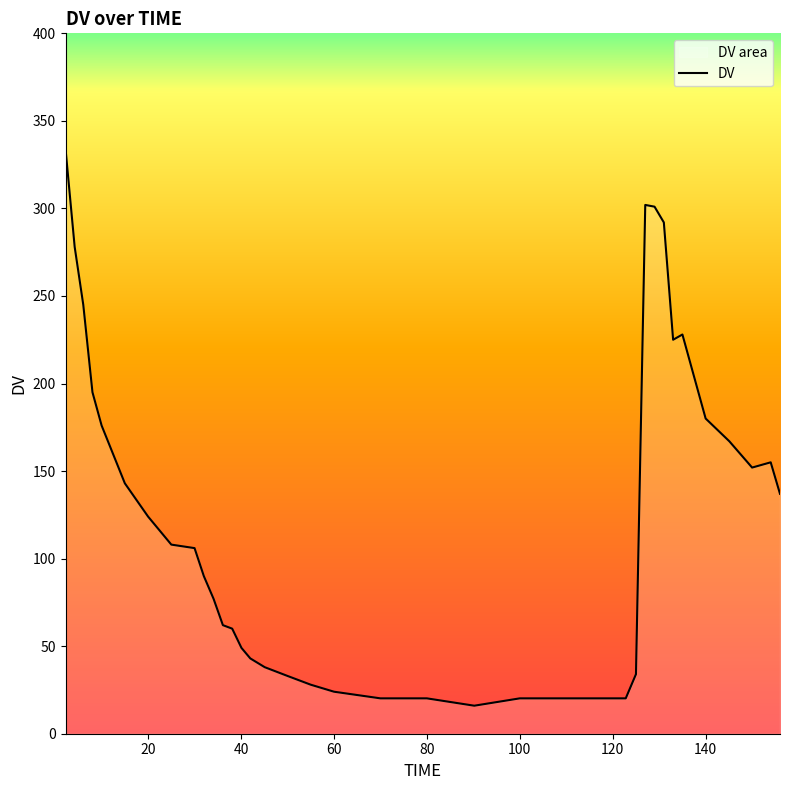

How many lines are shown in the chart?

1